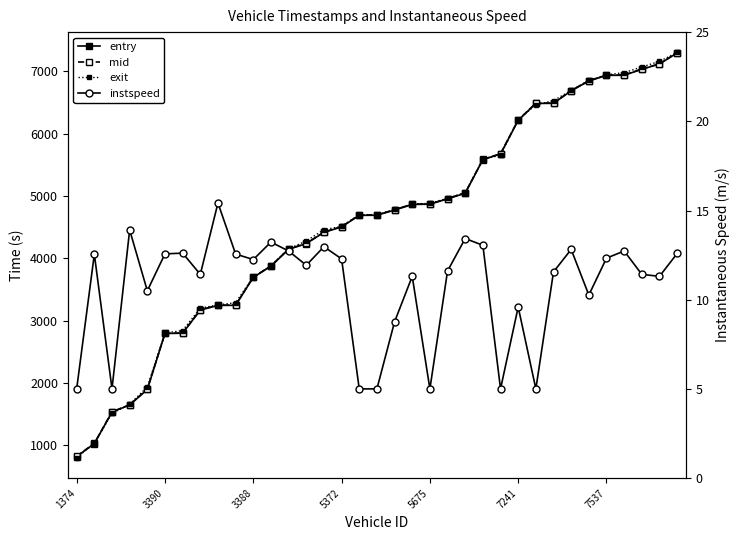

Where does the mid series first go above 4695?

17